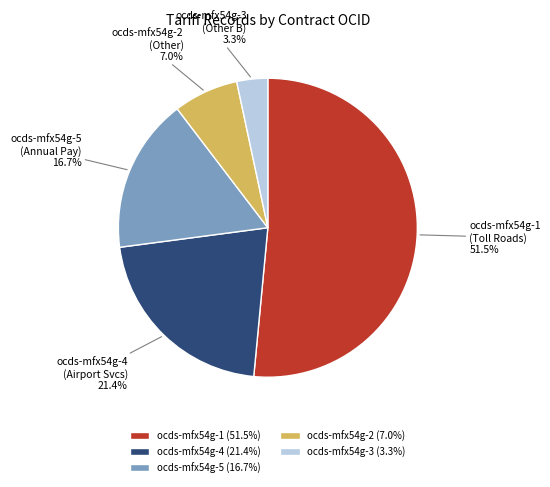

Is it true that ocds-mfx54g-5 is 8% of the pie?

False